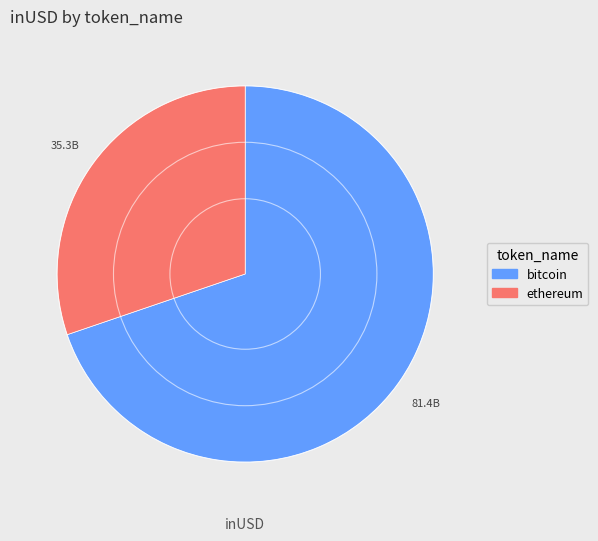

The ethereum slice represents 30% of the pie. True or false?

True